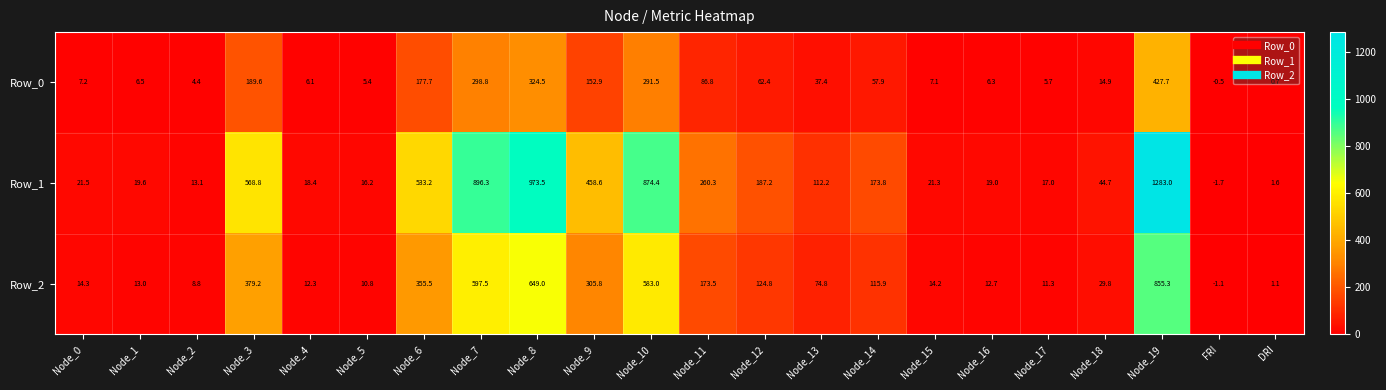

At which category is the sum across all series the highest?

Node_19